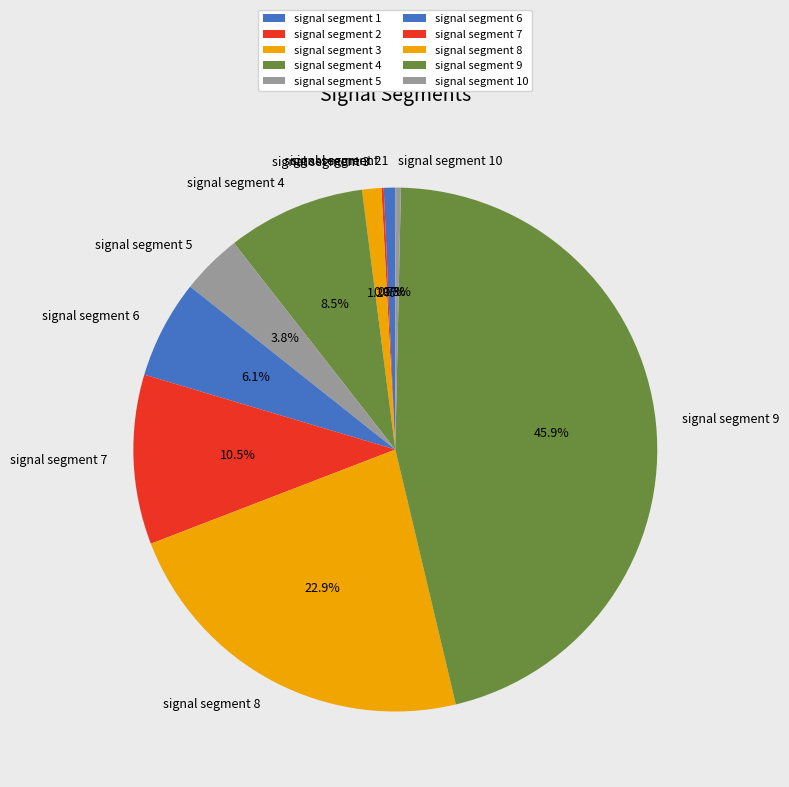

True or false: signal segment 10 accounts for 0% of the total.

True